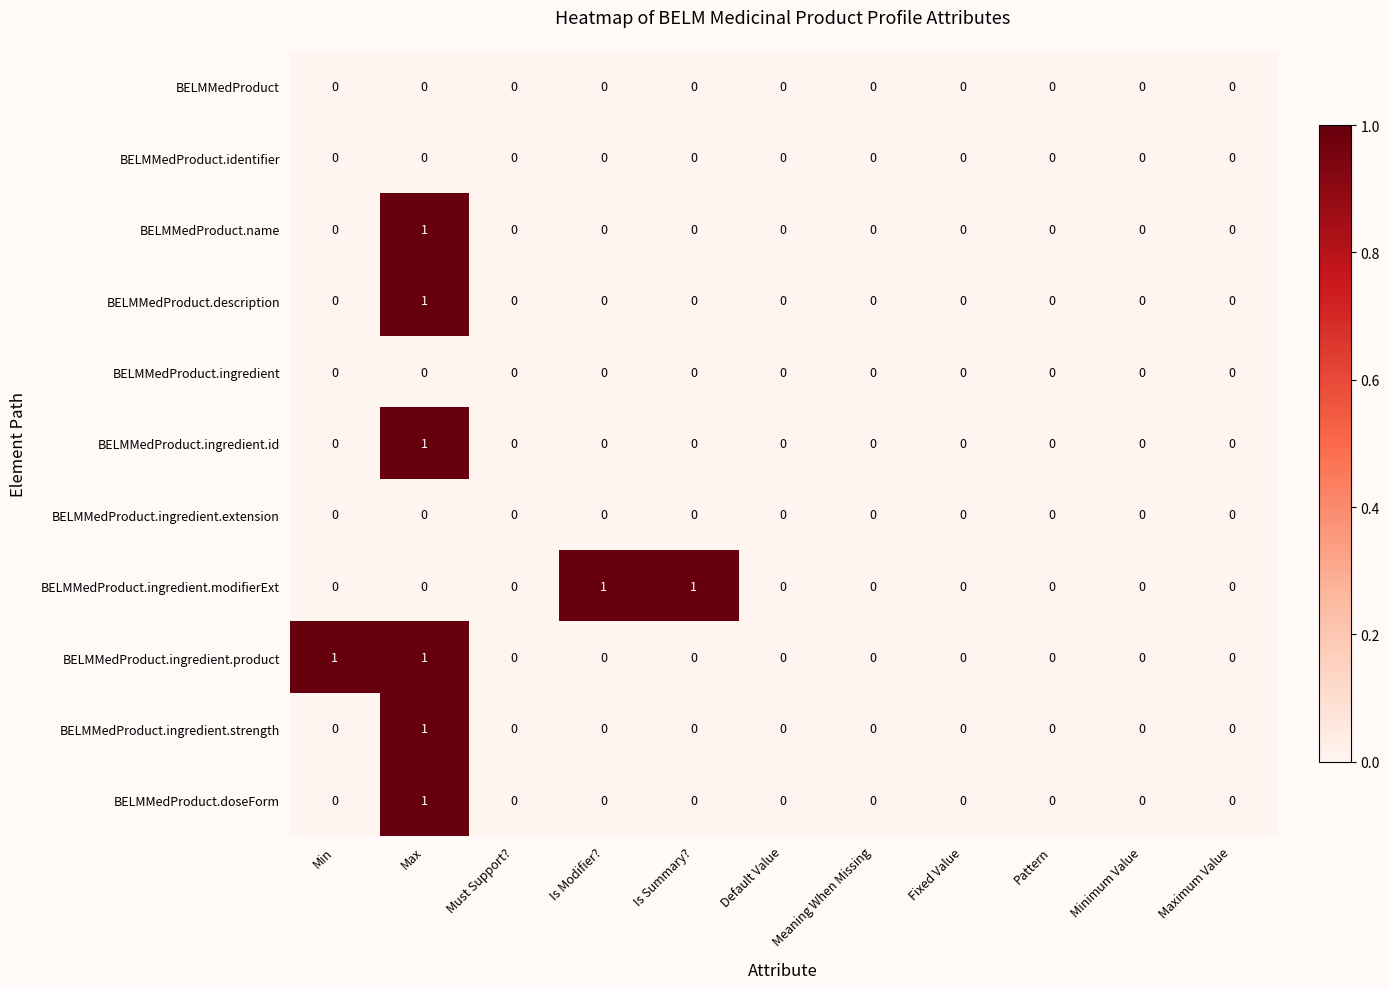

Is the value of BELMMedProduct.ingredient.modifierExt at Is Summary? greater than the value of BELMMedProduct.description at Is Modifier??

Yes